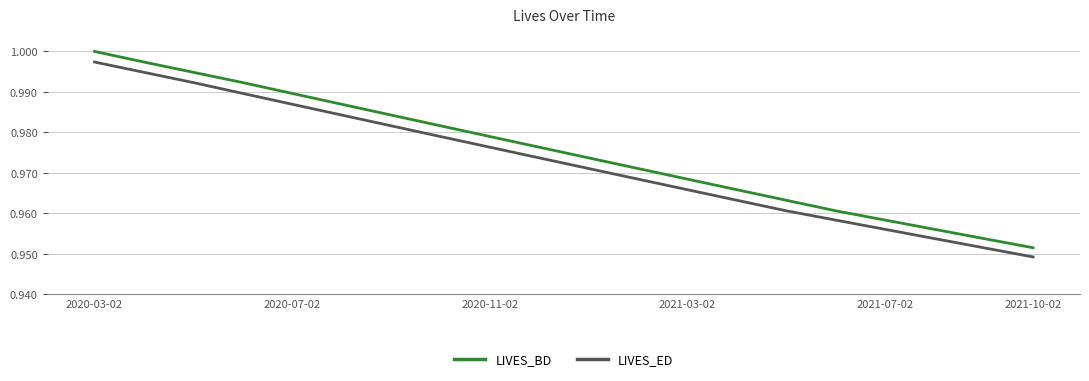

Which series has the largest total across all categories?

LIVES_BD